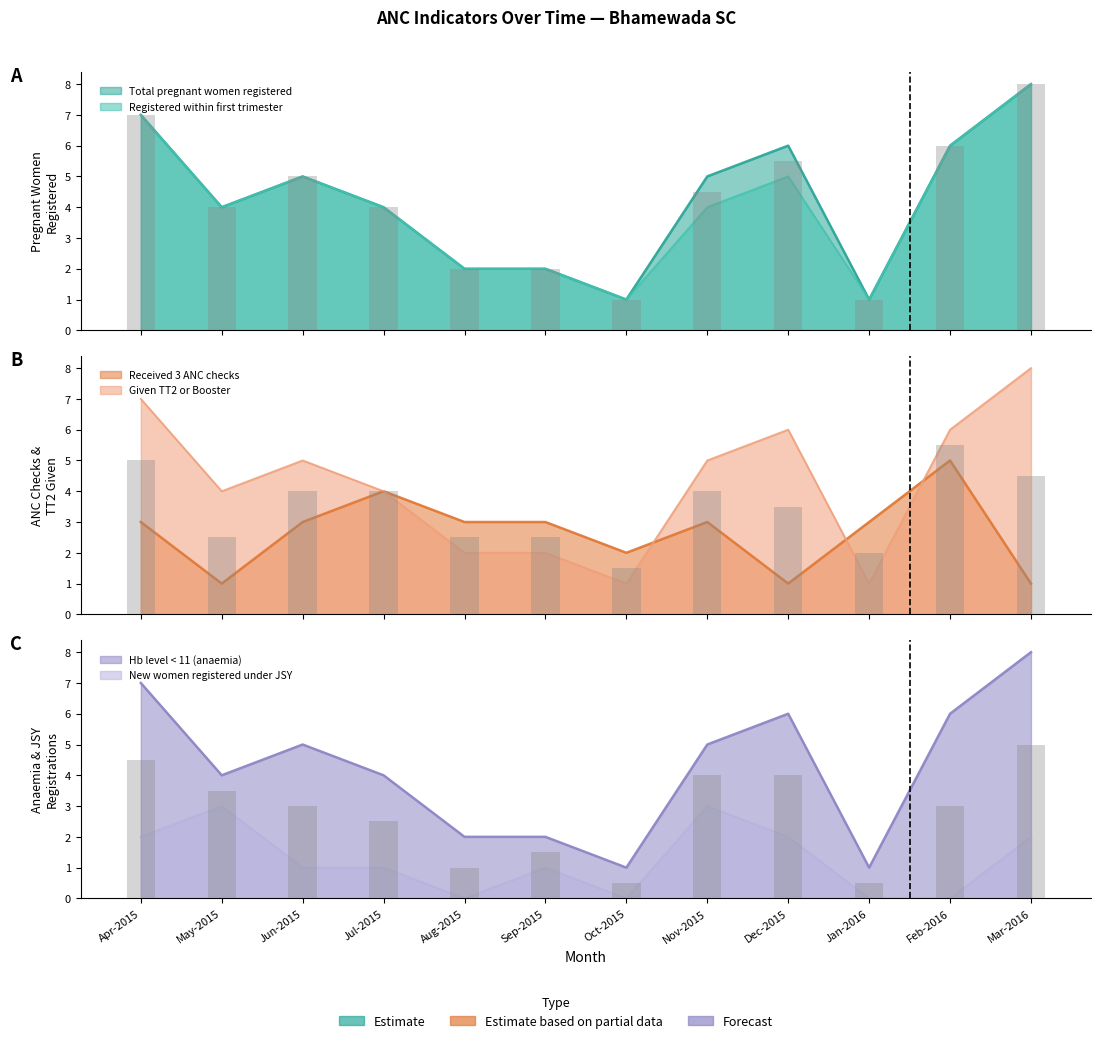

Where does the Given TT2 or Booster series first go above 5?

Apr-2015